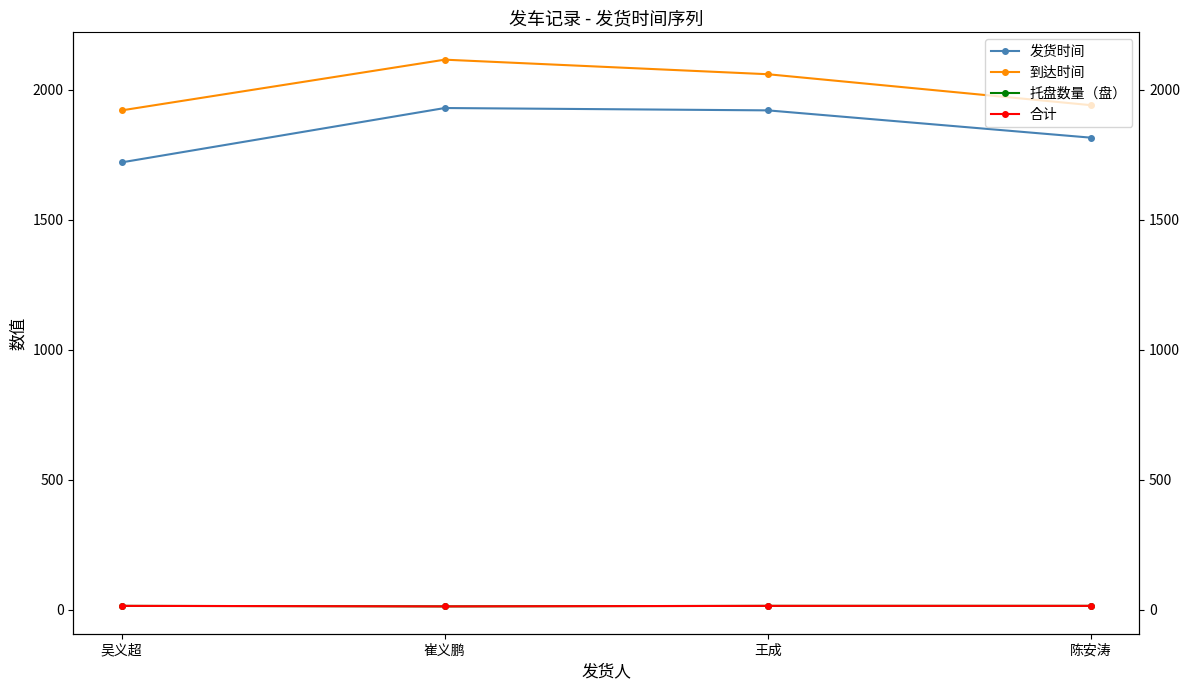

List the series in order of their peak value, highest first.

到达时间, 发货时间, 托盘数量（盘）, 合计